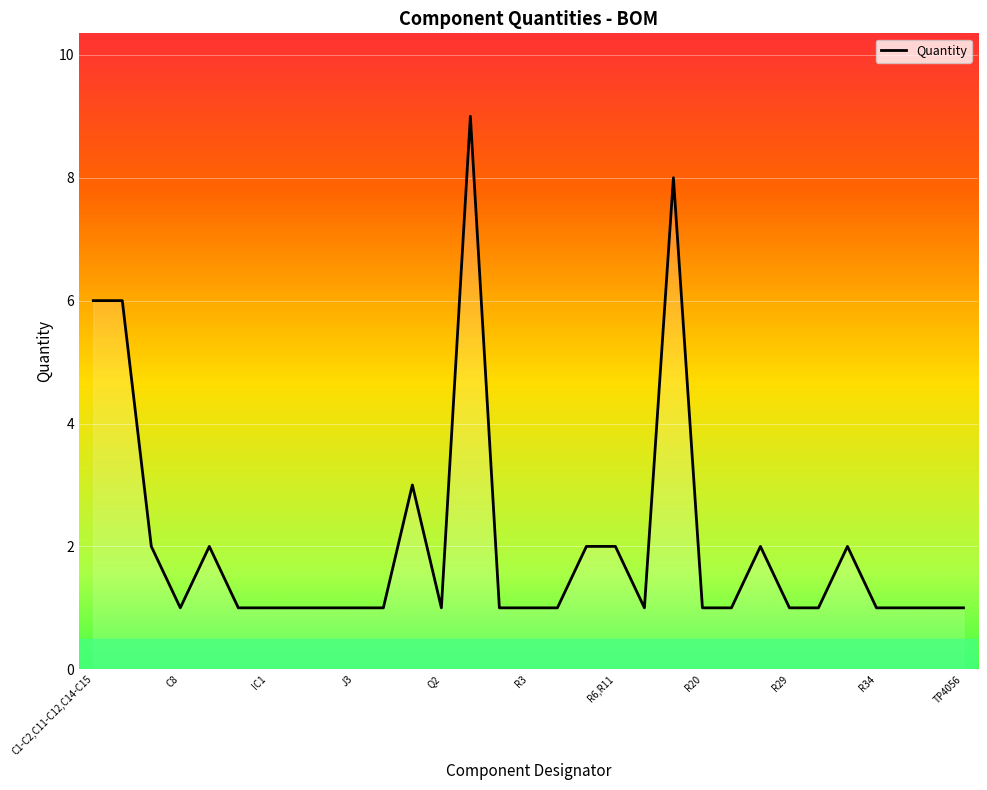

How many values are between 1 and 2?

26